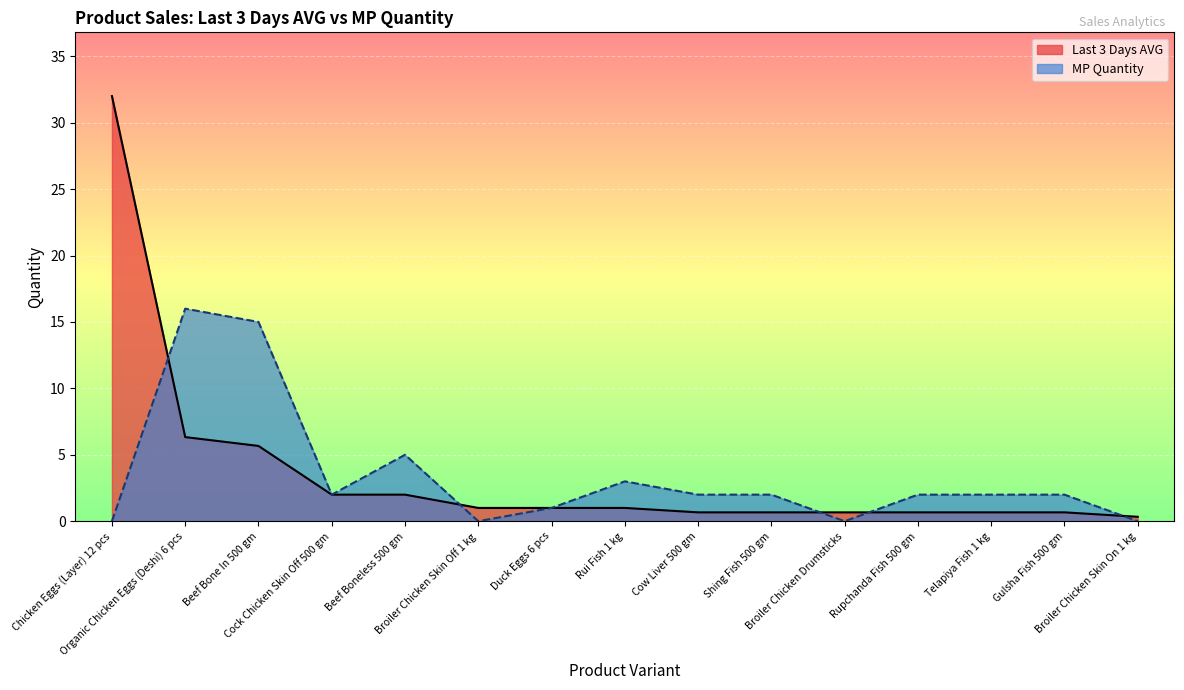

What is the maximum value shown in the chart?

32.0